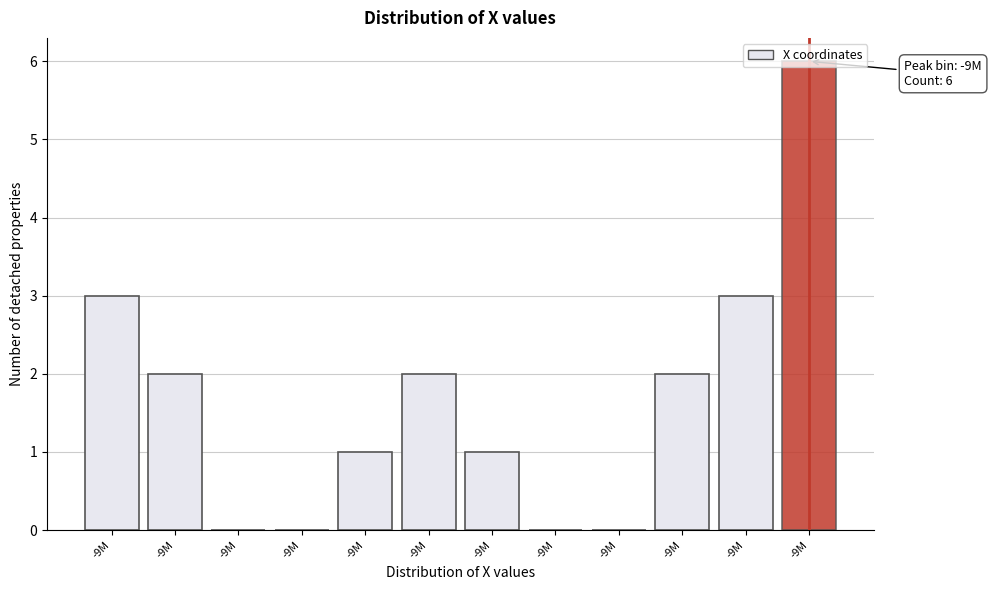

Are the bars horizontal?

No